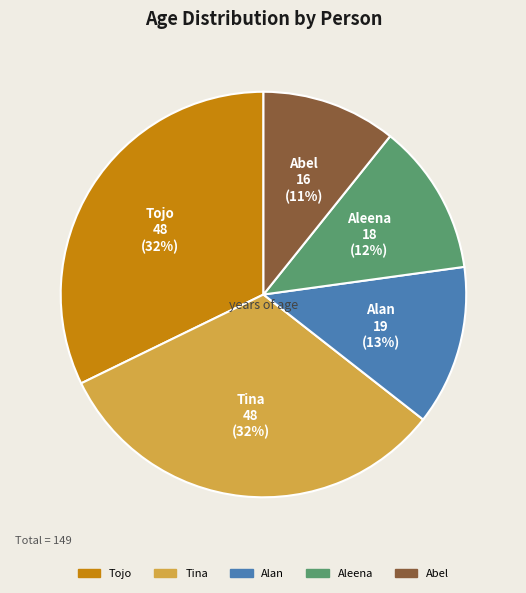

To the nearest percent, what is the difference between the Tojo and Aleena slice percentages?

20%